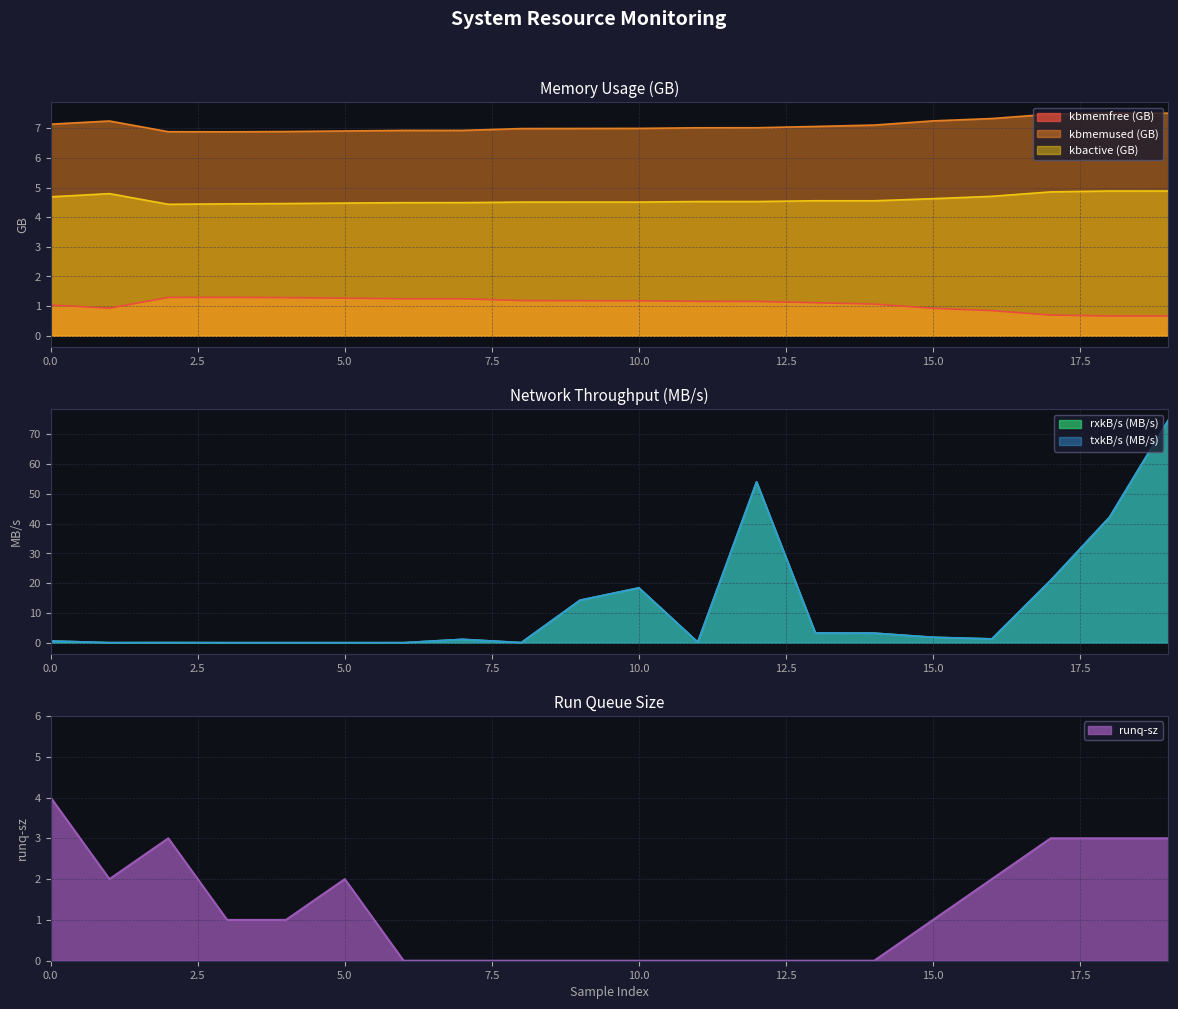

Is the value of kbmemfree at 9 greater than the value of txkB/s at 6?

Yes